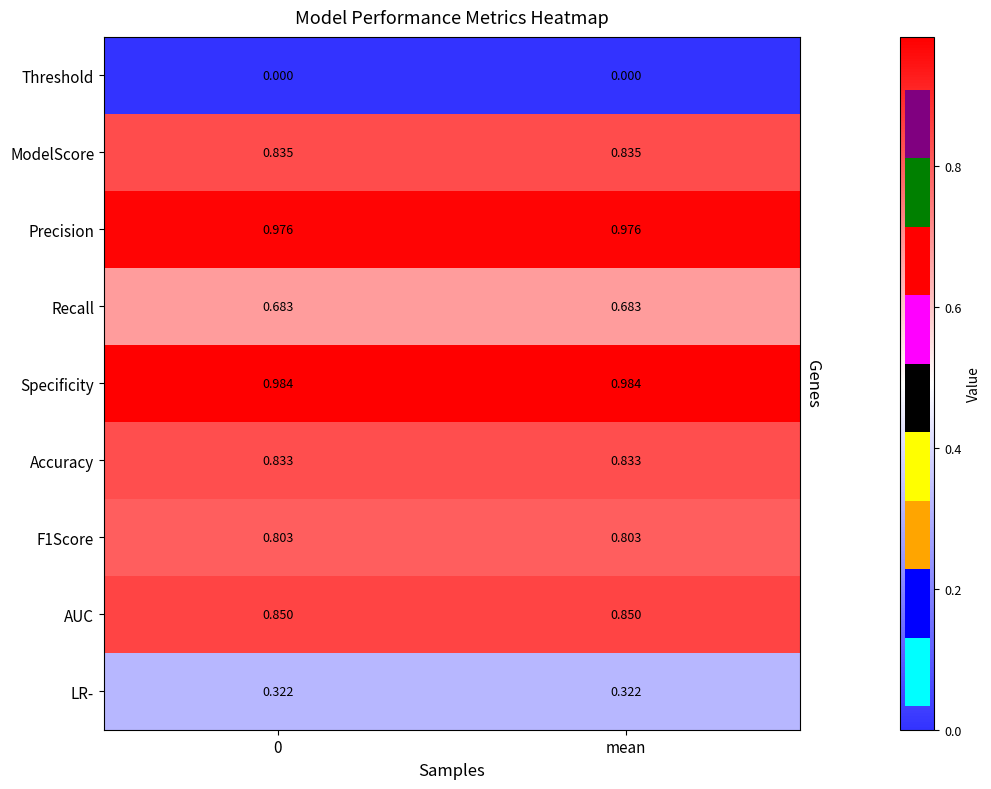

Is the value of ModelScore at mean greater than the value of LR- at mean?

Yes